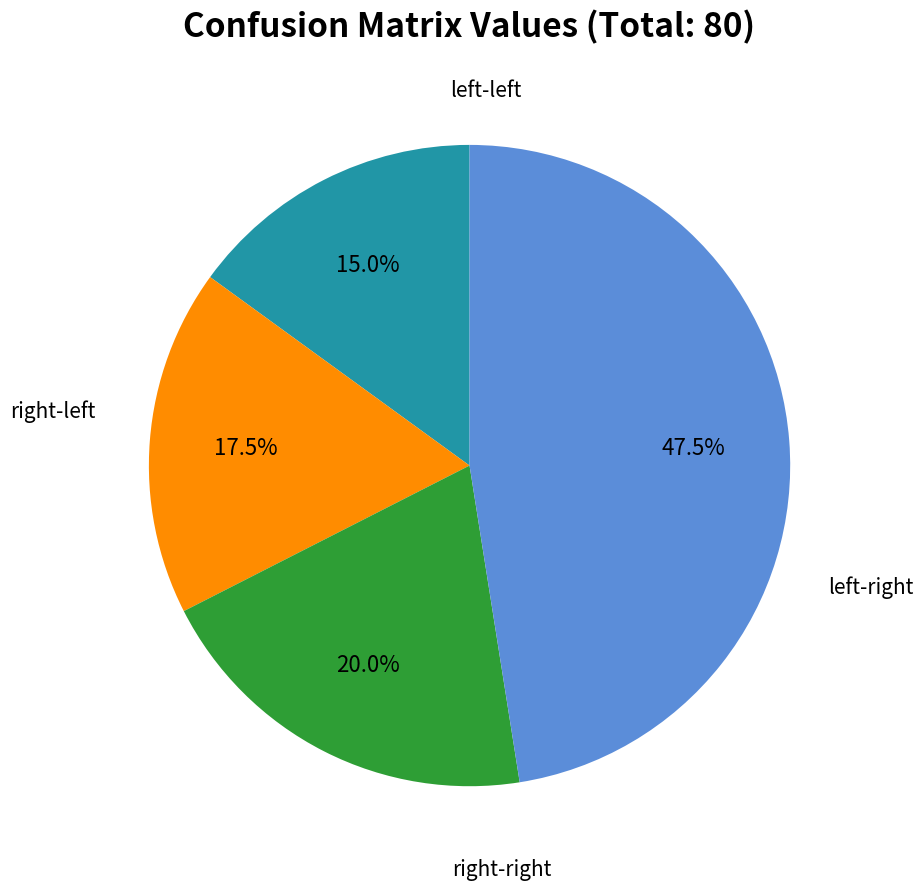

How many segments does this pie chart have?

4